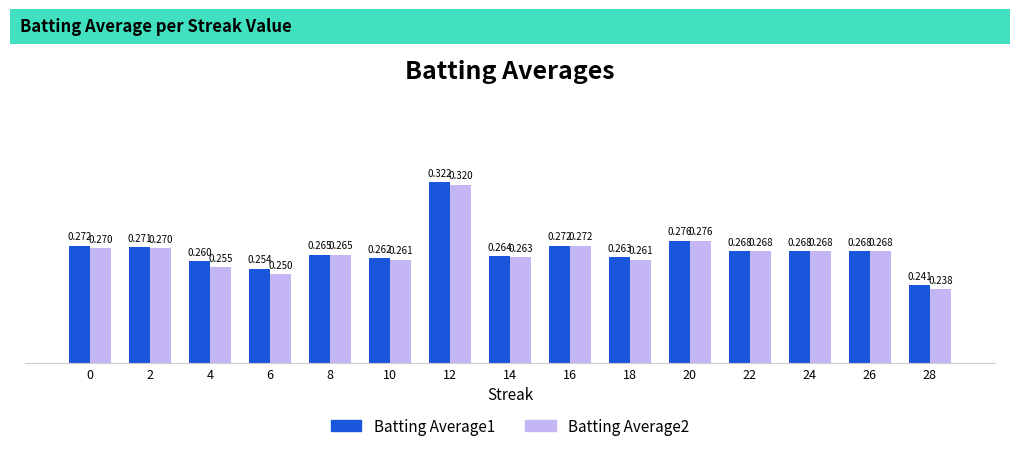

Is the value of Batting Average1 at 18 greater than the value of Batting Average2 at 28?

Yes